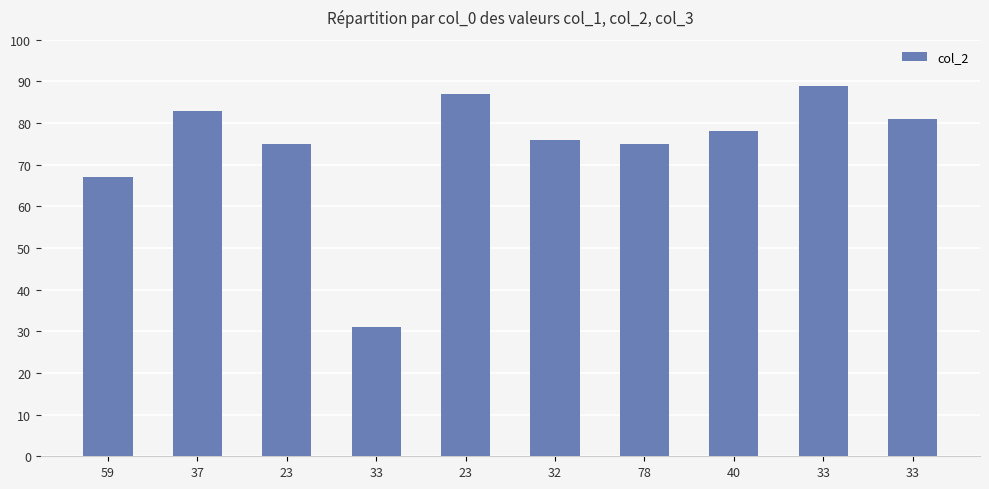

How many distinct data groups are displayed?

1